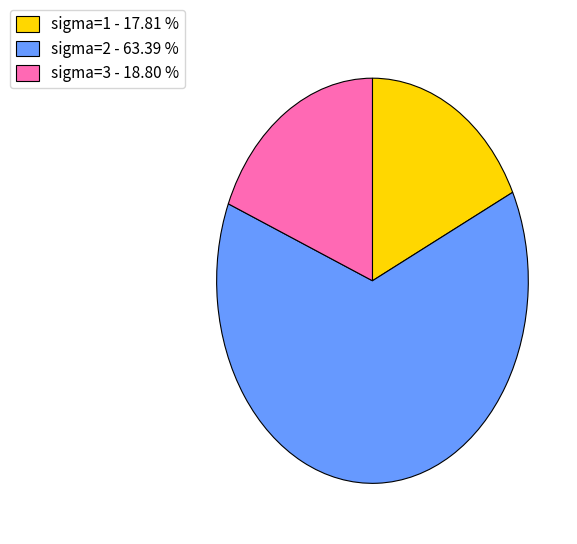

Combined, do sigma=1 - 17.81 % and sigma=2 - 63.39 % account for over 50%?

Yes